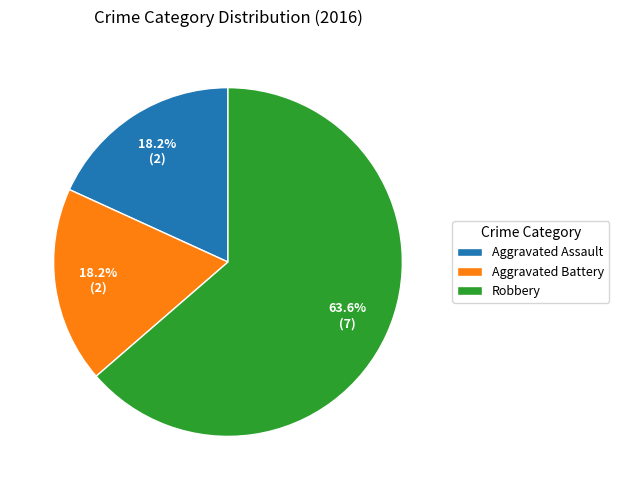

What is the ratio of the value at Aggravated Battery to the value at Robbery?

0.3